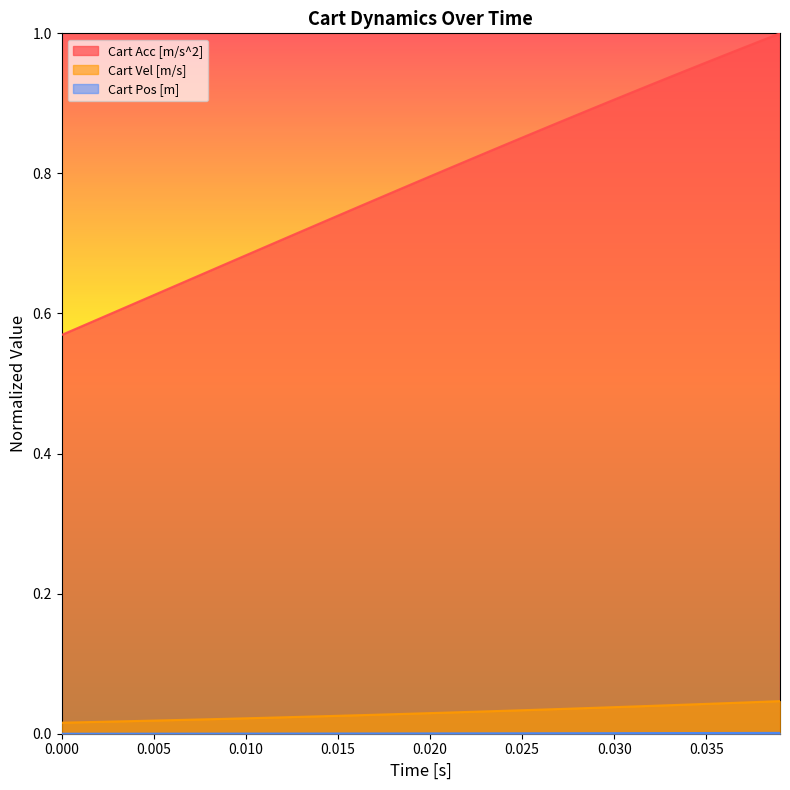

Which series has the largest total across all categories?

Cart Acc [m/s^2]